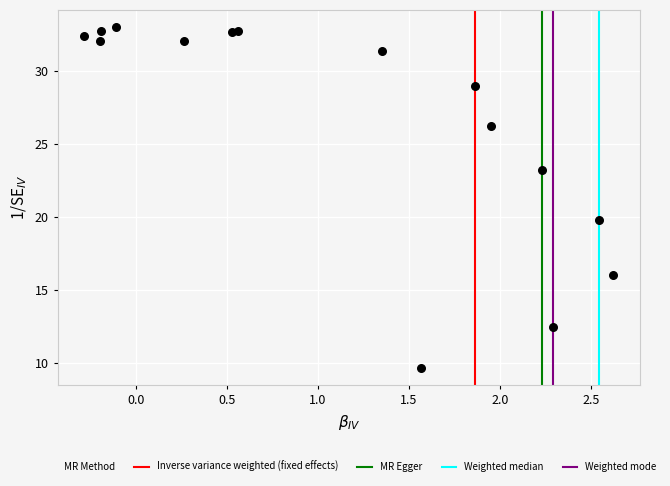

What Y value in the scatter plot is closest to 21?

19.8